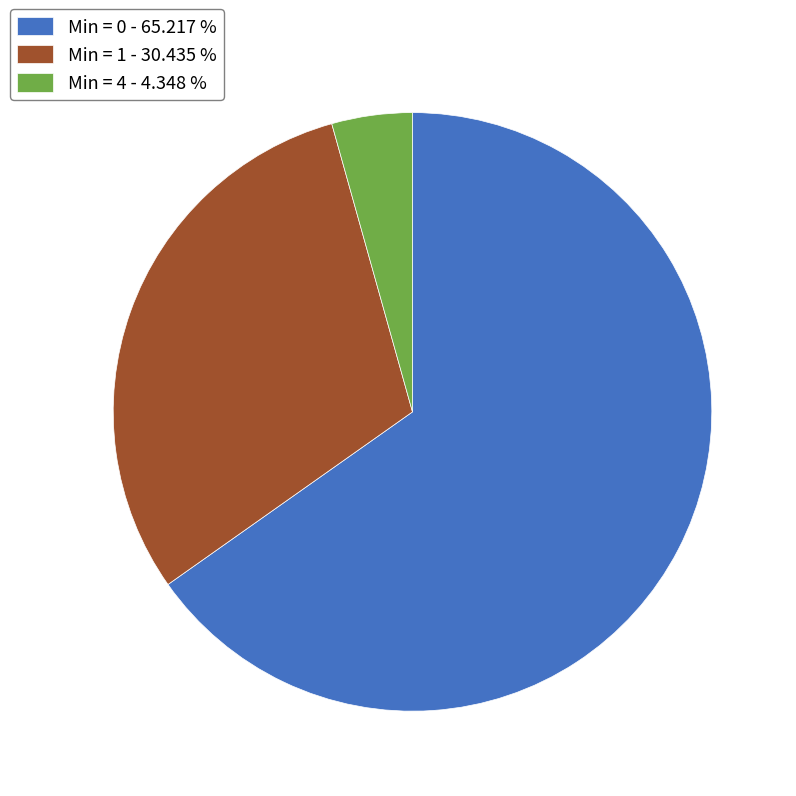

Is the sum of Min = 0 - 65.217 % and Min = 1 - 30.435 % greater than half?

Yes